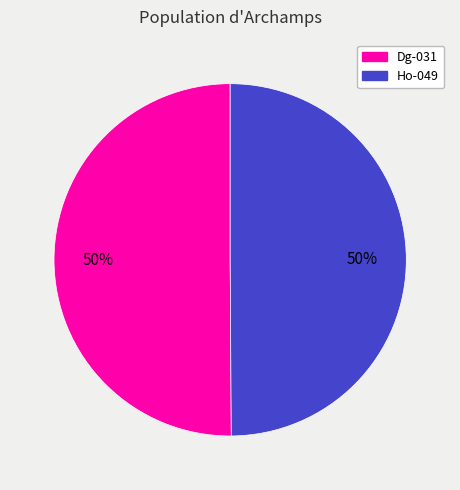

To the nearest percent, what is the combined percentage of Dg-031 and Ho-049?

100%